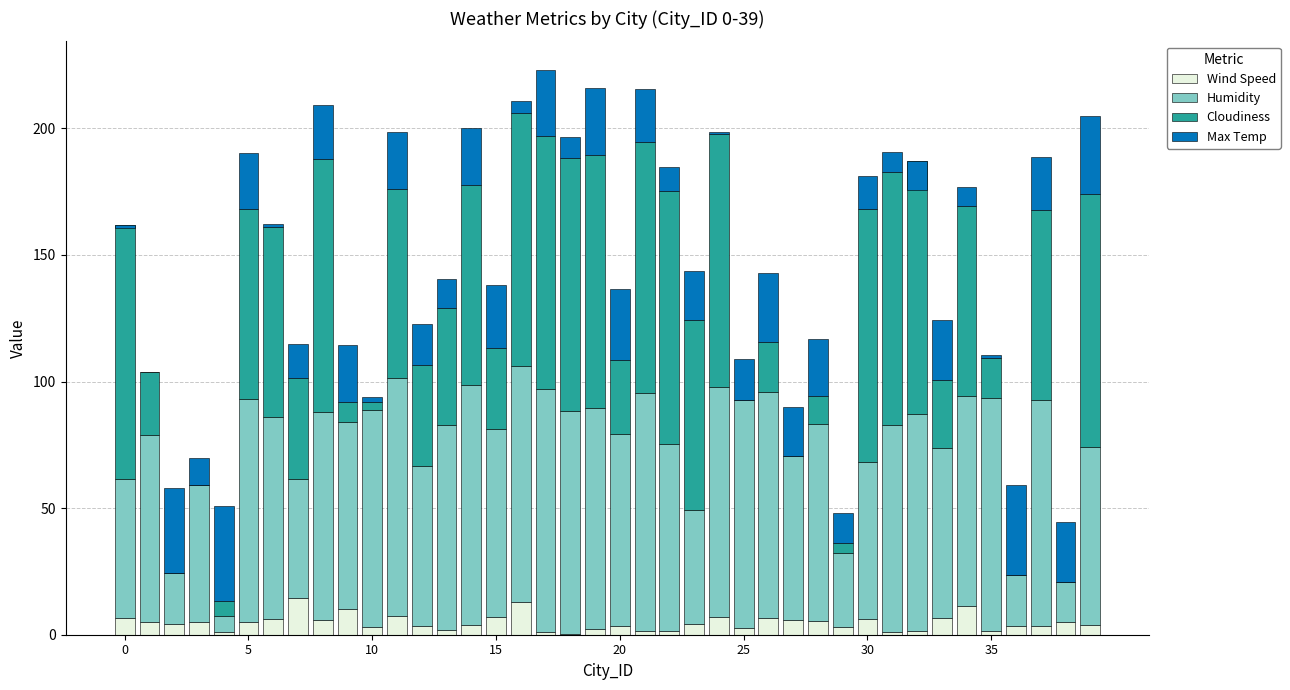

What is the difference between the second highest and minimum values in the Wind Speed series?

12.5